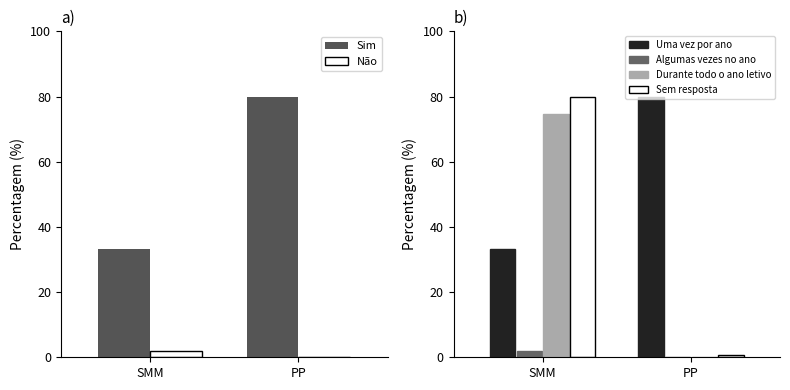

What is the total value across all series at SMM?

224.7